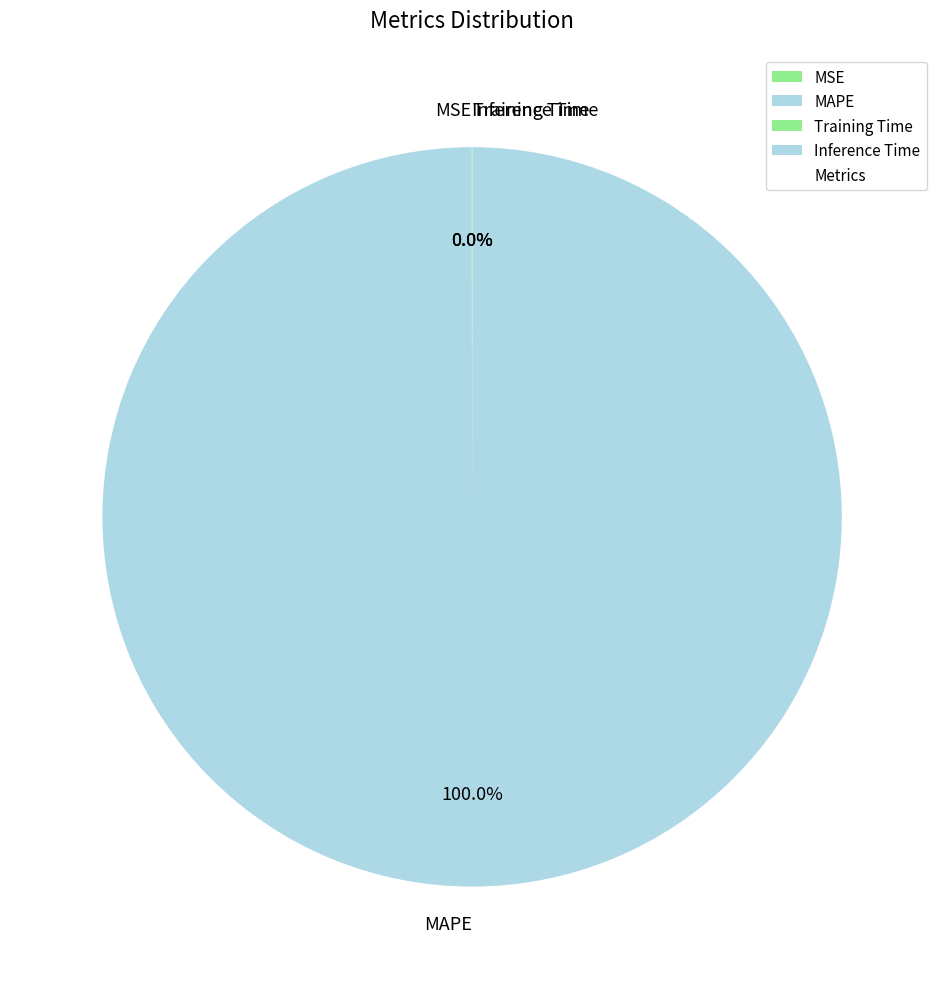

Which slice is the largest?

MAPE